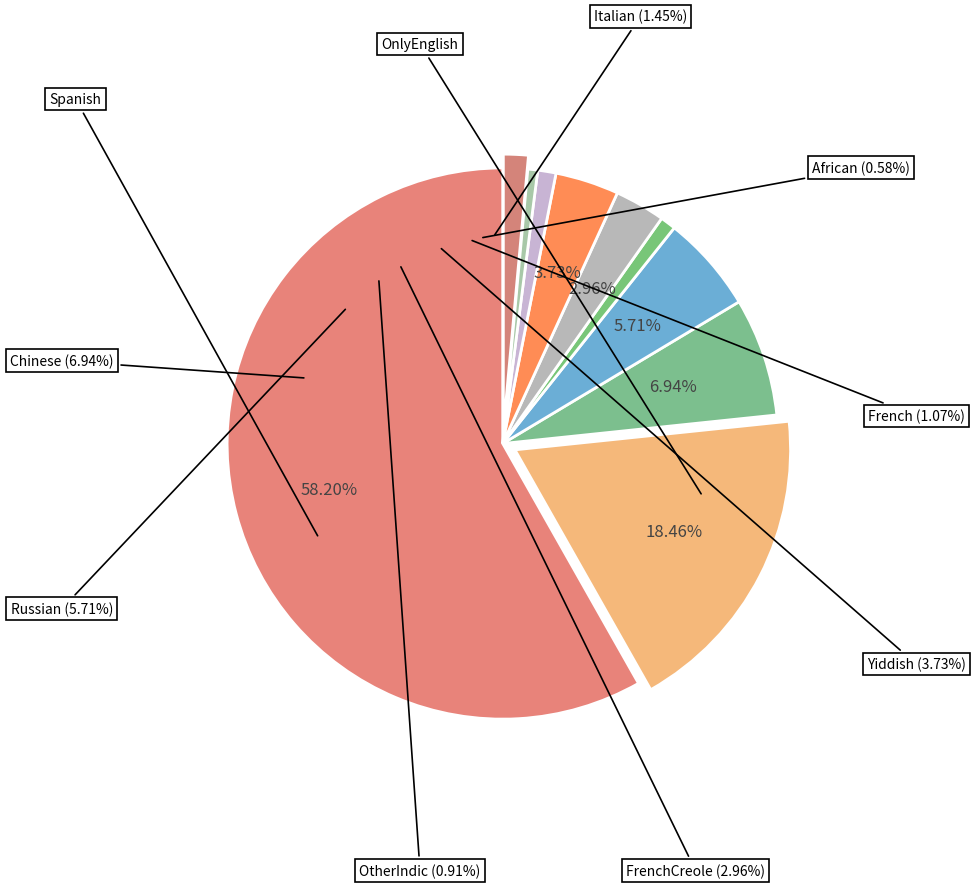

Which slice is the smallest?

African